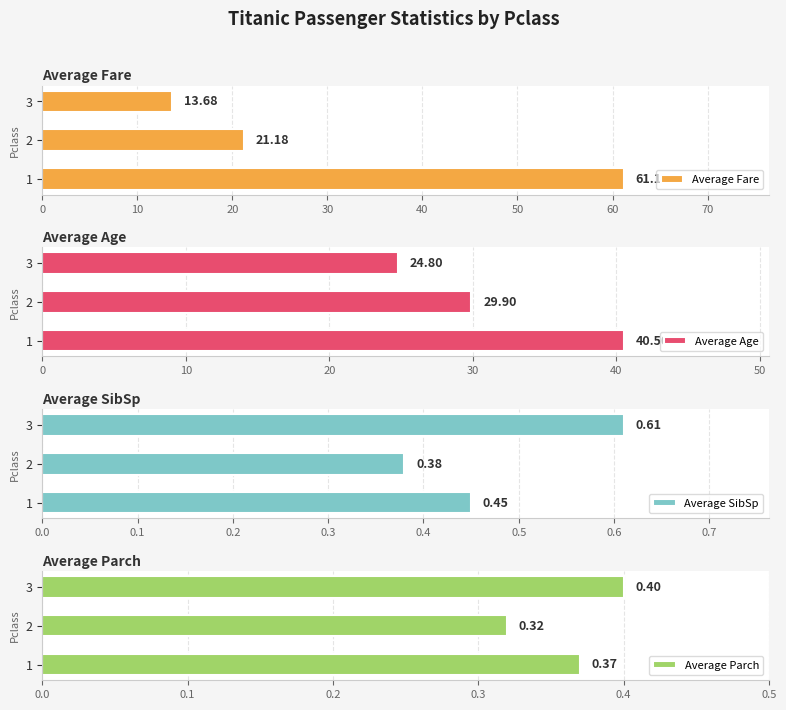

Rank the series by their maximum value, from highest to lowest.

Average Fare, Average Age, Average SibSp, Average Parch